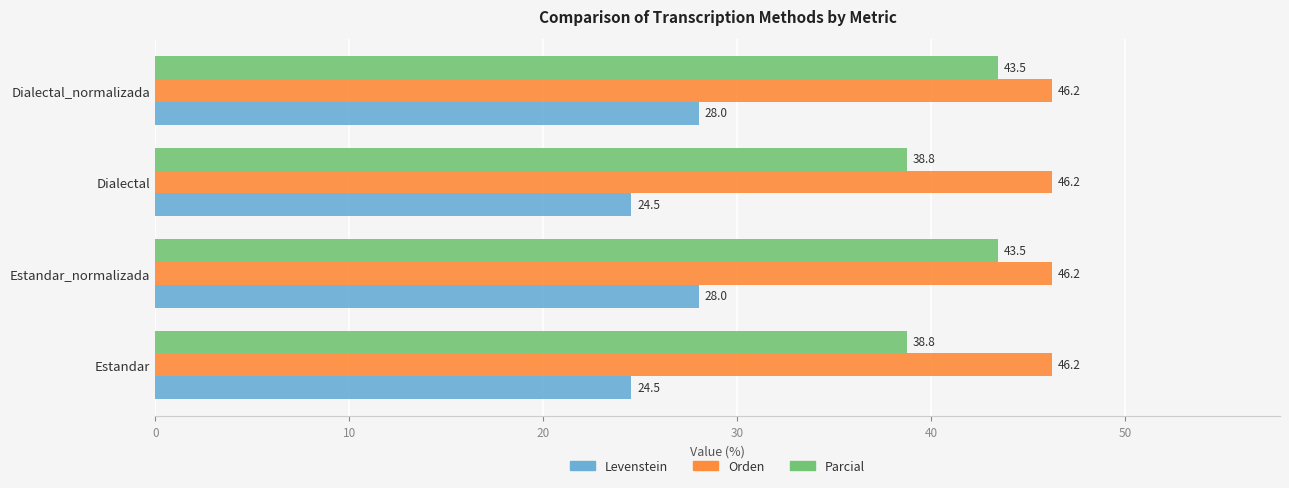

The value of Orden at Estandar is 63.7. True or false?

False